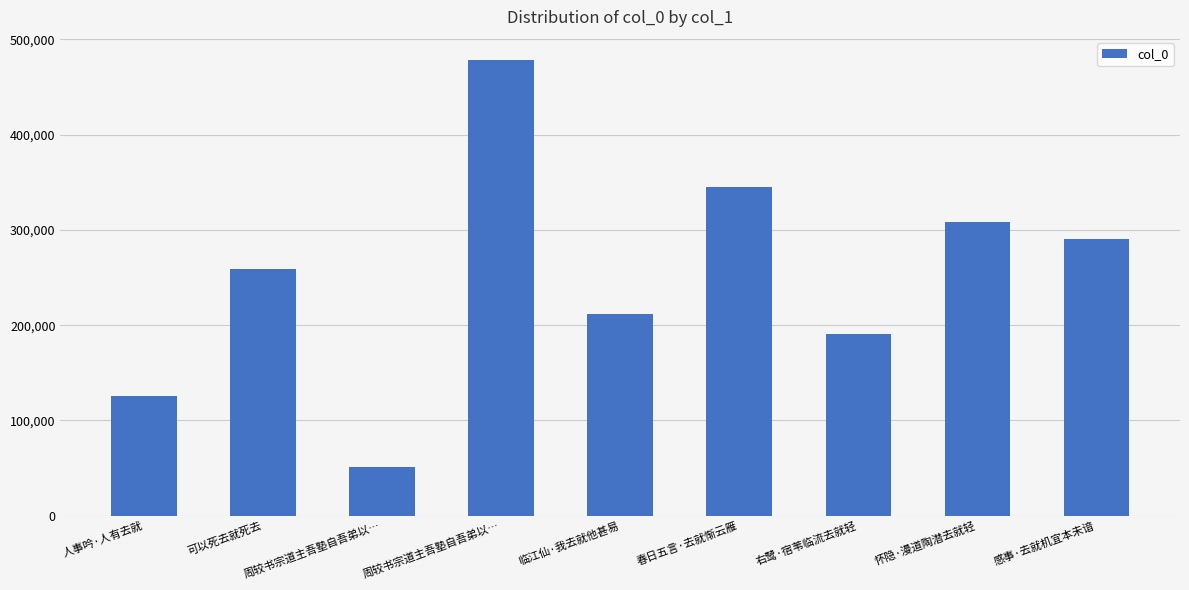

What is the sum of all values?

2260381